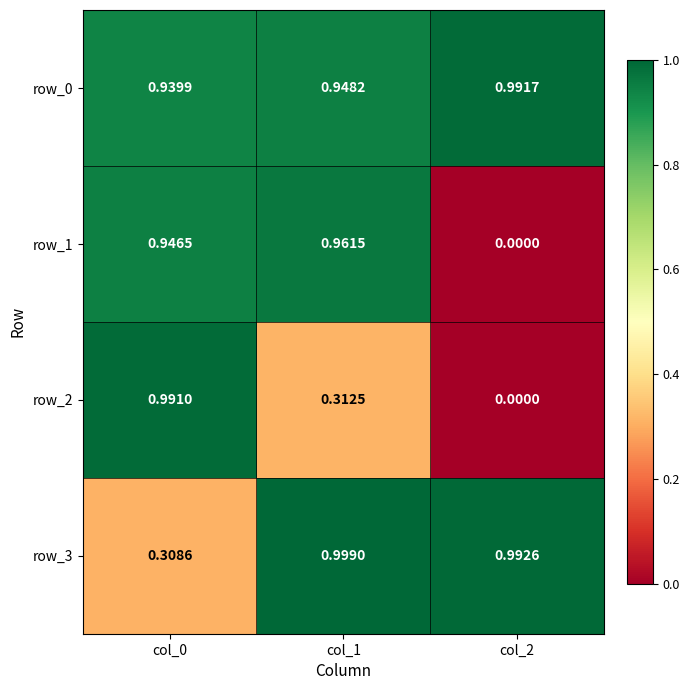

Is it true that row_0 equals 1.0 at col_2?

True